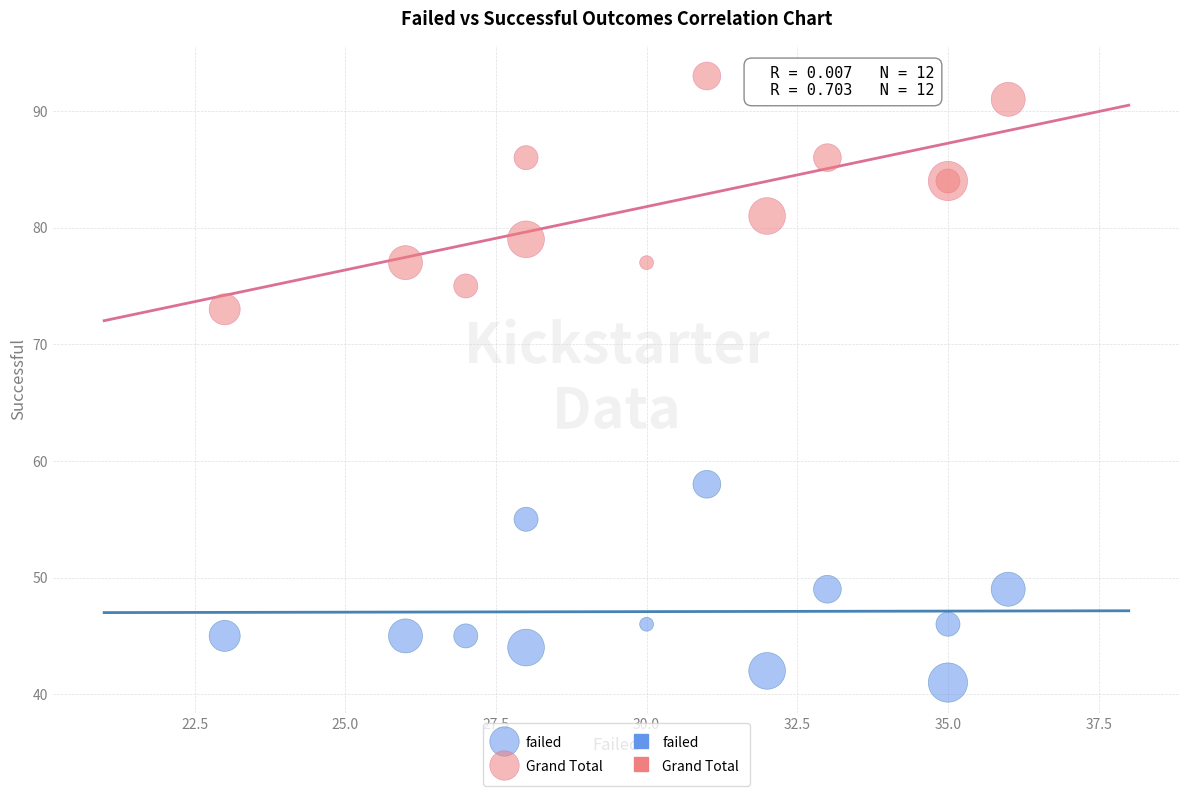

Across all series, what Y value is closest to 67?

73